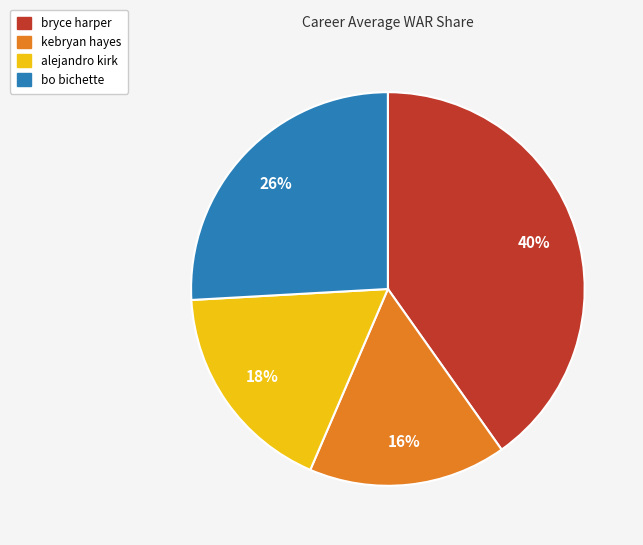

Do bryce harper and bo bichette together represent more than half of the pie?

Yes